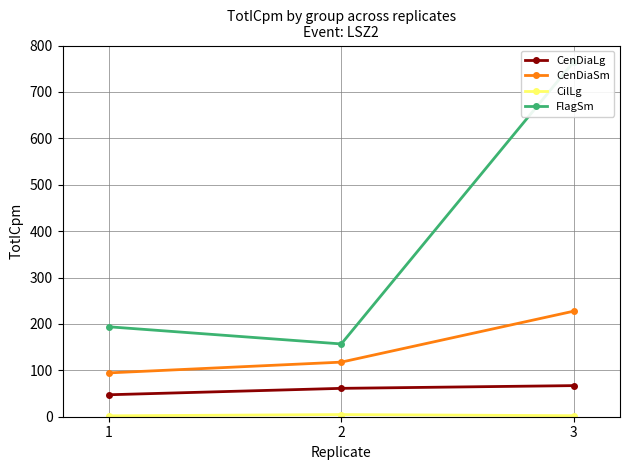

Rank the series at 1 from lowest to highest value.

CilLg, CenDiaLg, CenDiaSm, FlagSm